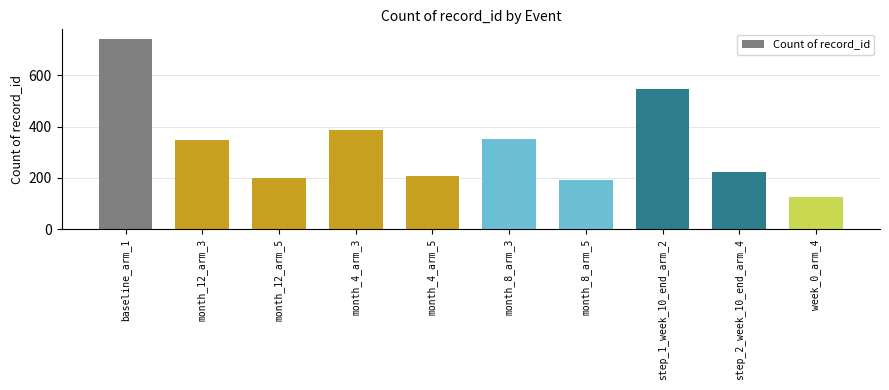

What is the maximum value shown in the chart?

742